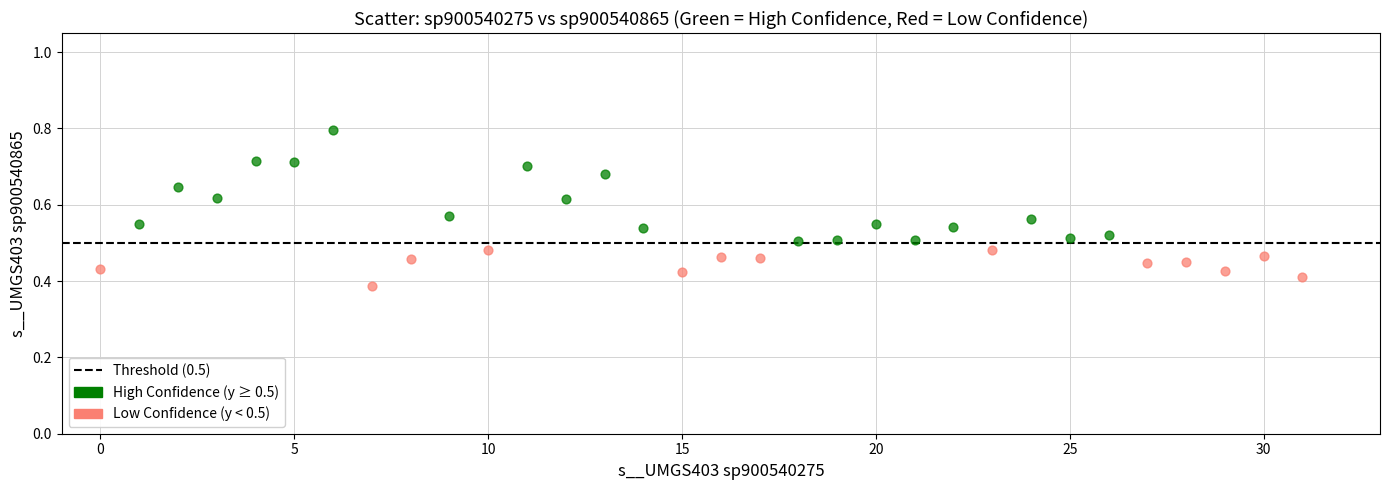

Which series reaches the minimum Y coordinate?

Low Confidence (y < 0.5)